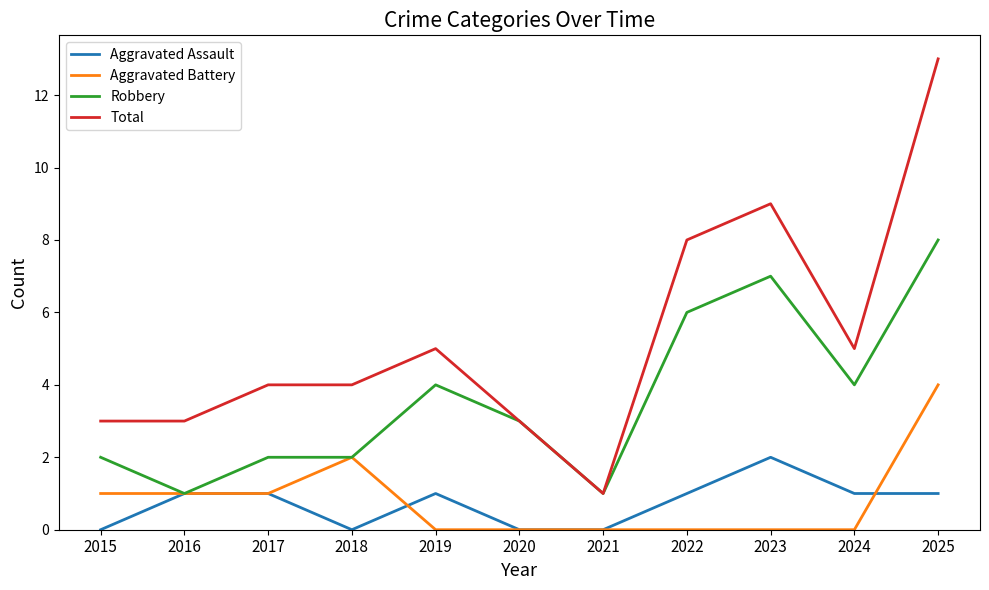

At how many categories does at least one series exceed 10?

1